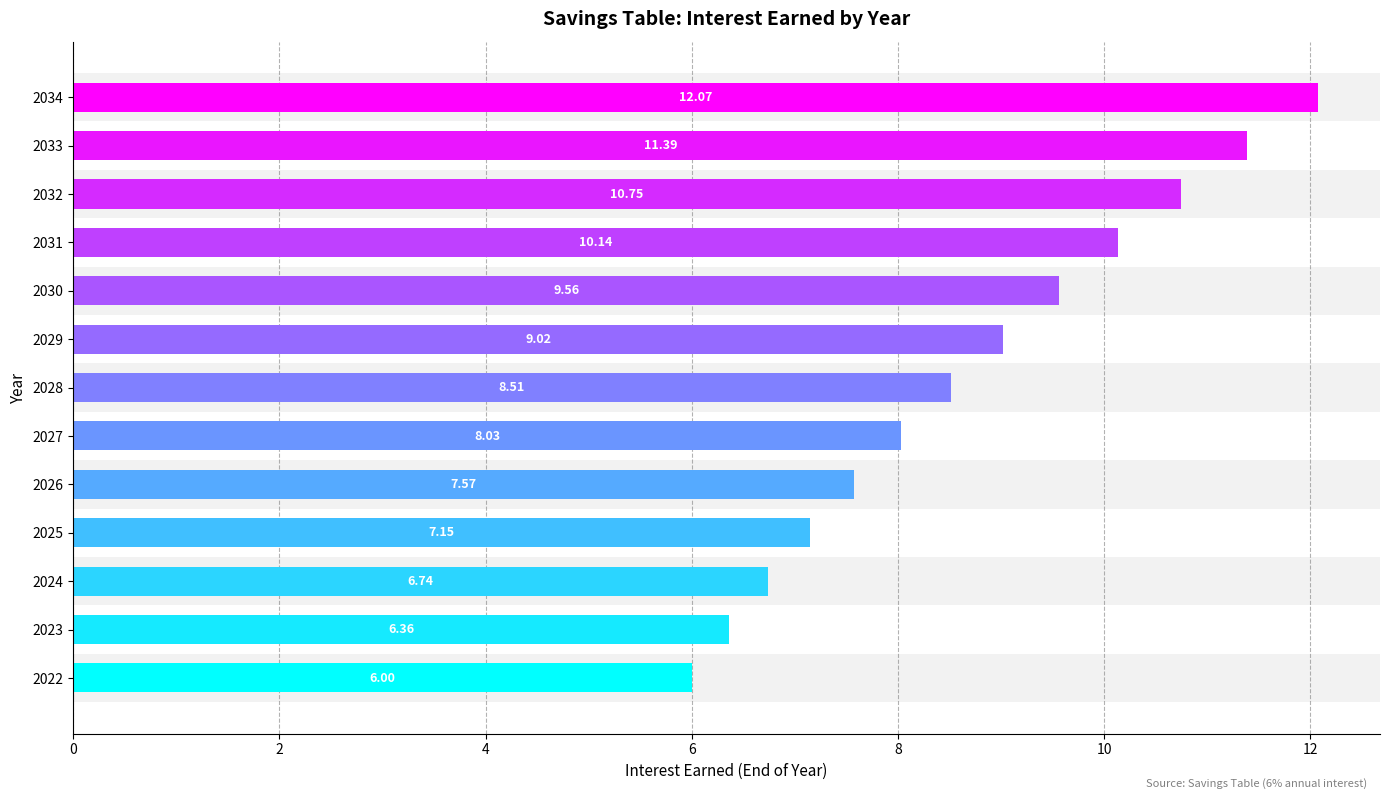

Rank the categories by value from highest to lowest.

2034, 2033, 2032, 2031, 2030, 2029, 2028, 2027, 2026, 2025, 2024, 2023, 2022